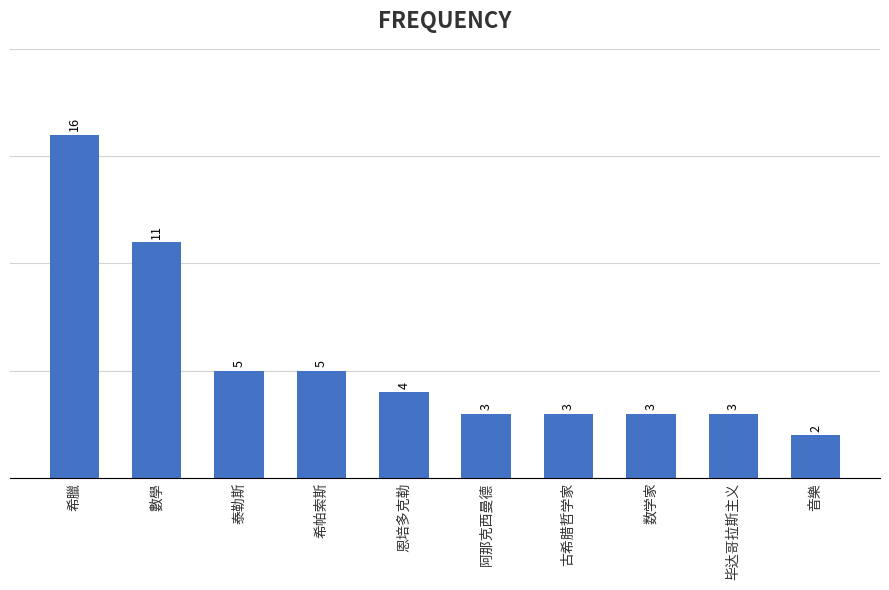

Read the value at 数学家, to the nearest 5.

5